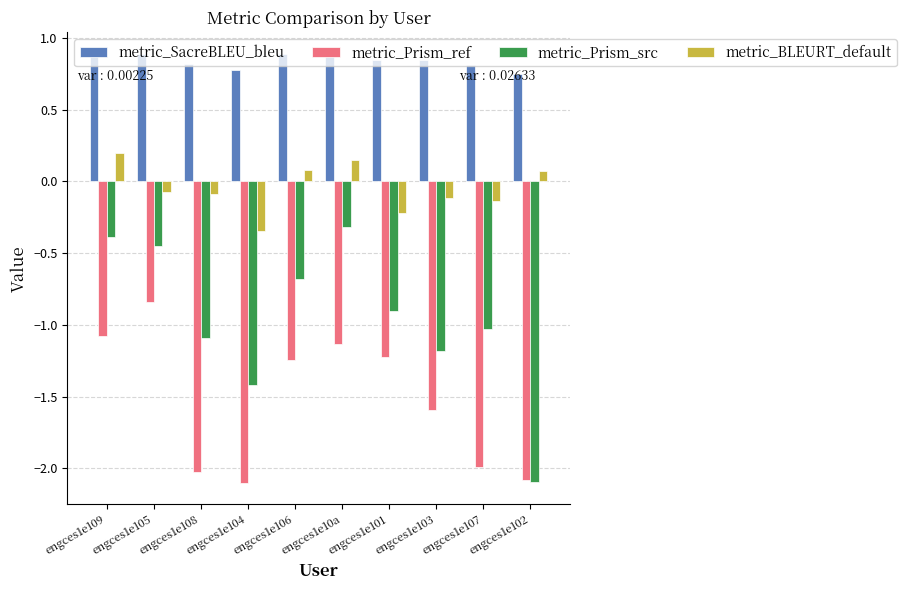

How many metric_SacreBLEU_bleu values are between 0 and 1?

10